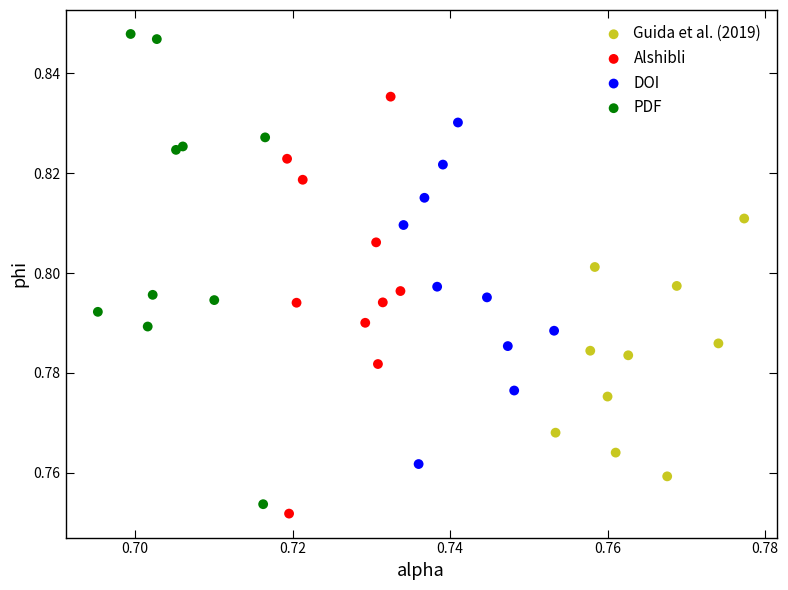

Which series has the widest spread of Y values?

PDF